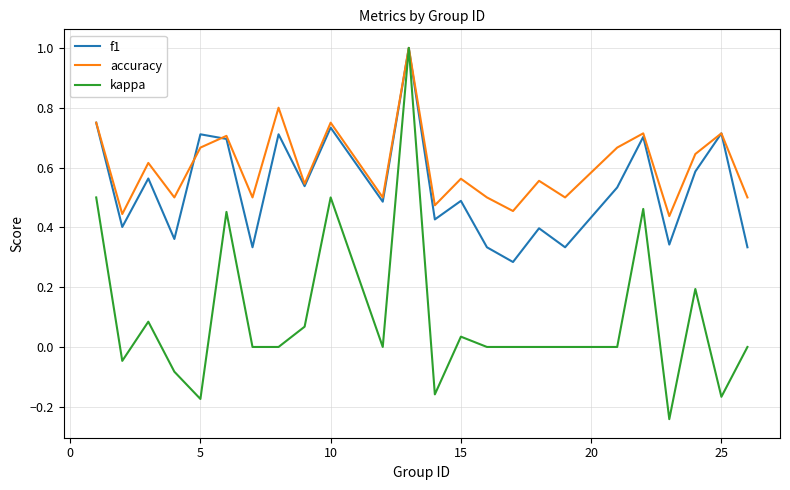

What is the maximum value for accuracy?

1.0